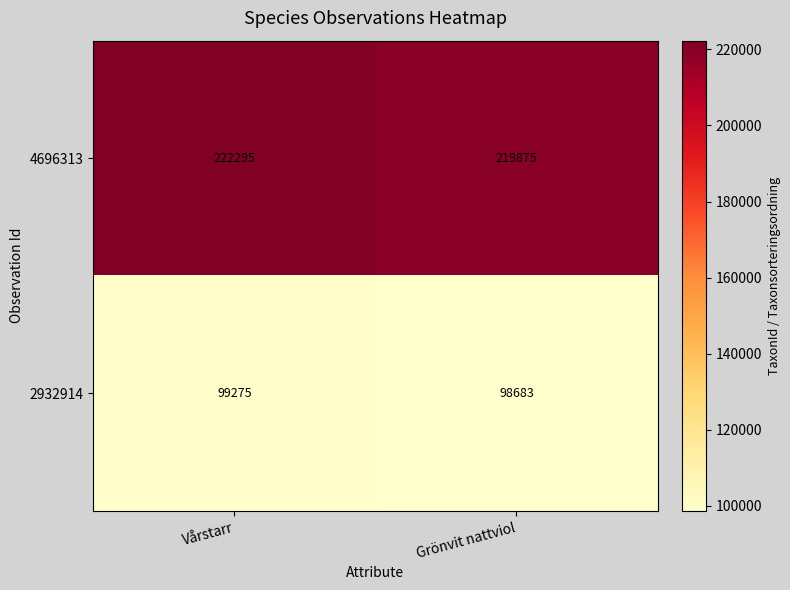

The value of 2932914 at Grönvit nattviol is 139025. True or false?

False